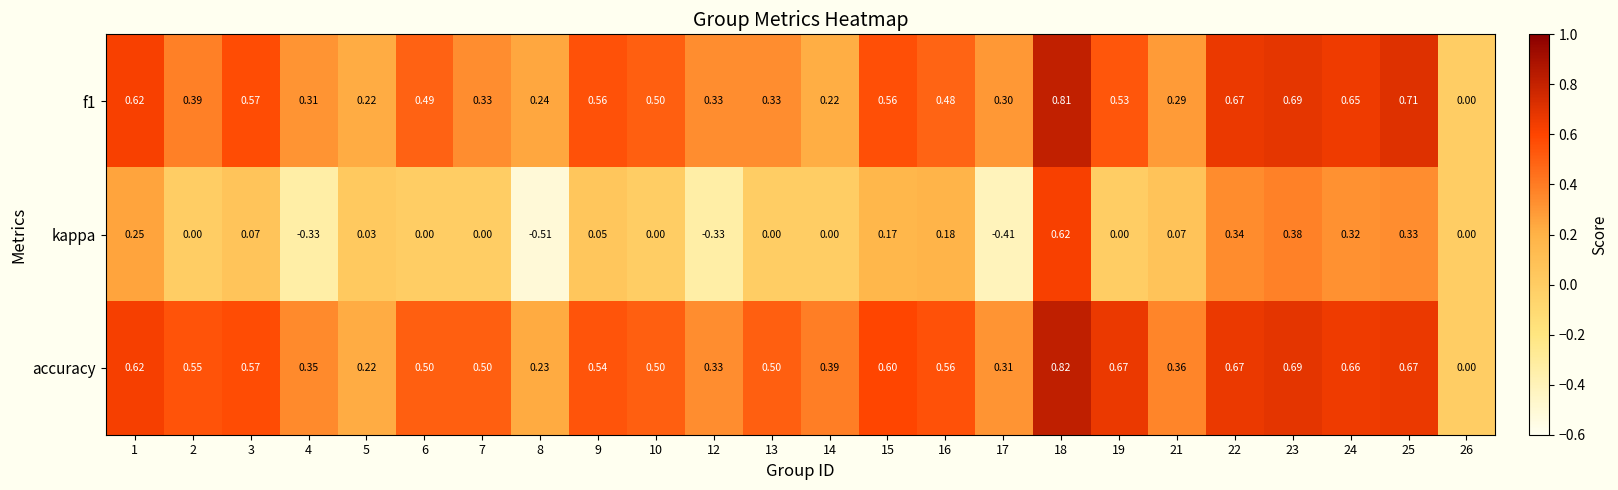

Which series changed the most between 4 and 21?

kappa